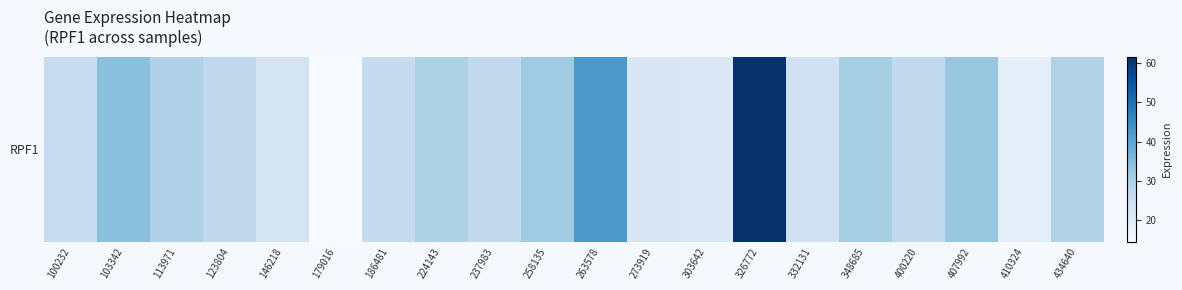

List the labels in order of value, smallest first.

179016, 410324, 303642, 273919, 146218, 332131, 100232, 186481, 237983, 400220, 123804, 434640, 113971, 224143, 348685, 258135, 407992, 103342, 263578, 326772